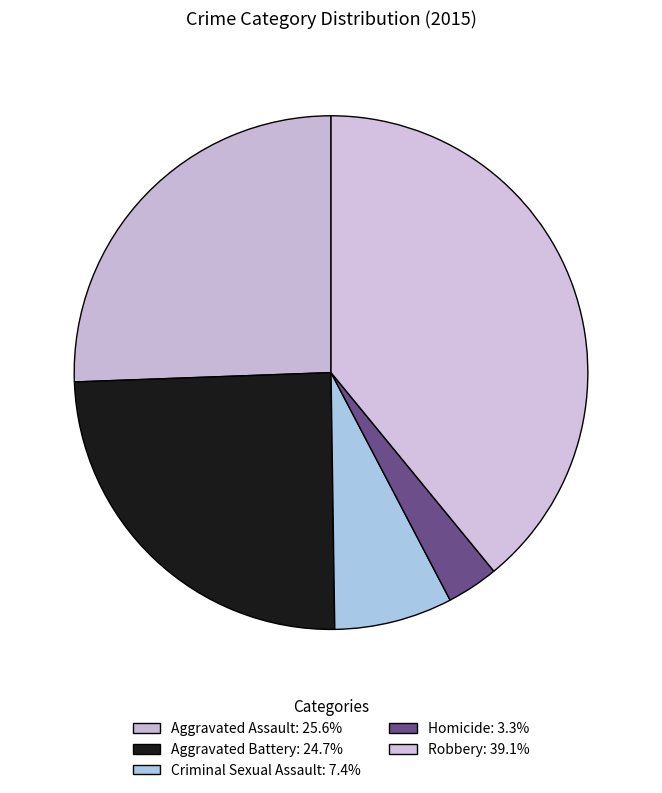

How many slices are in this pie chart?

5